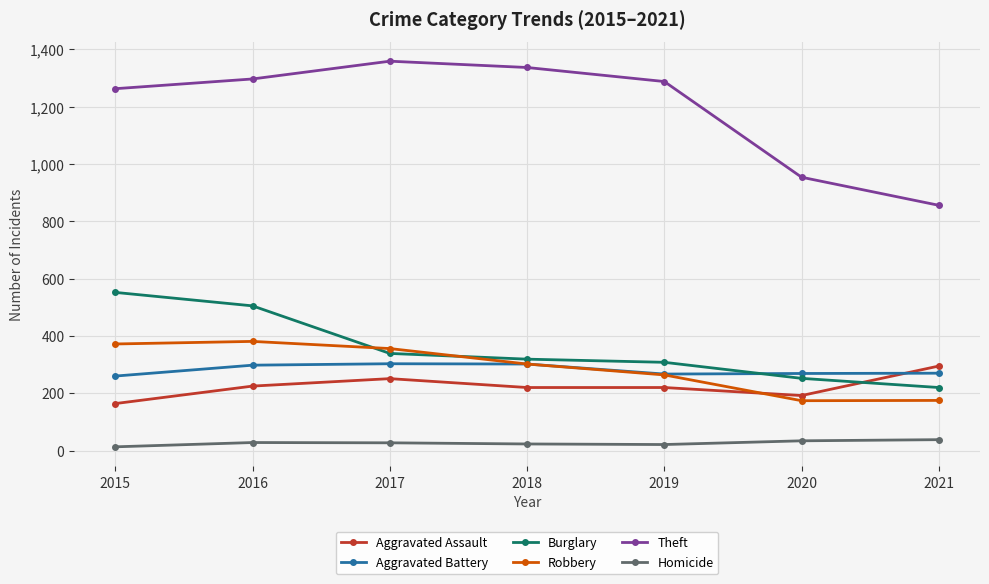

The Aggravated Battery series shows 62 at 2018. True or false?

False